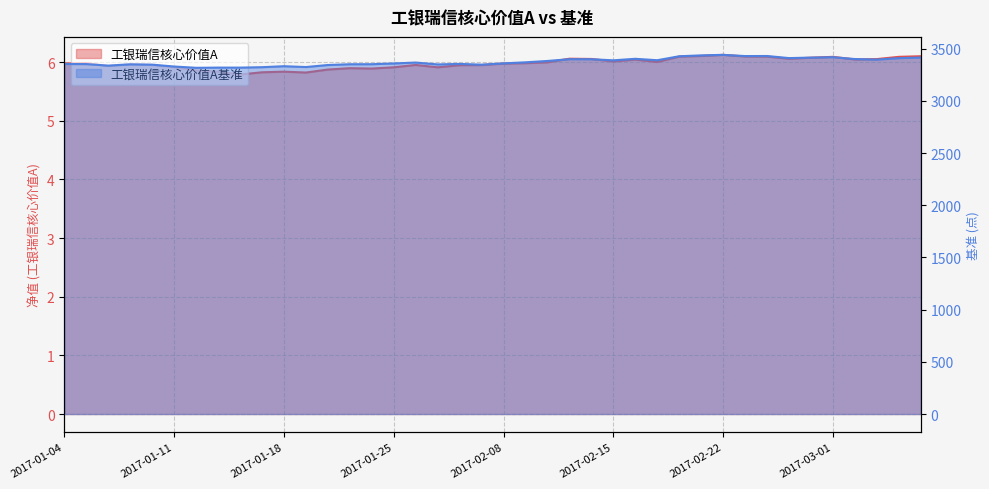

Where does the 工银瑞信核心价值A基准 series first go above 3366?

2017-01-26